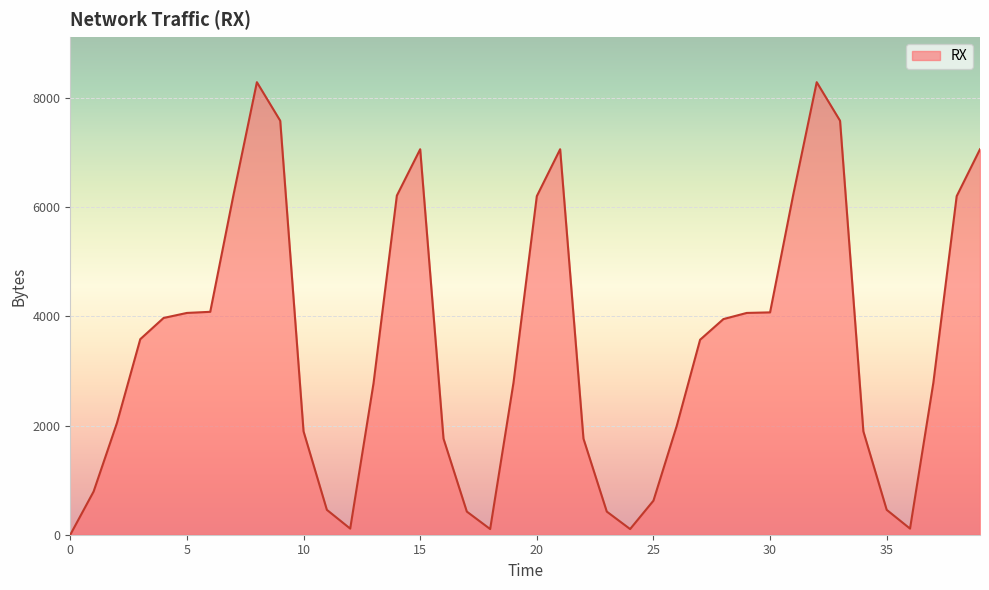

What is the greatest value displayed?

8294.4